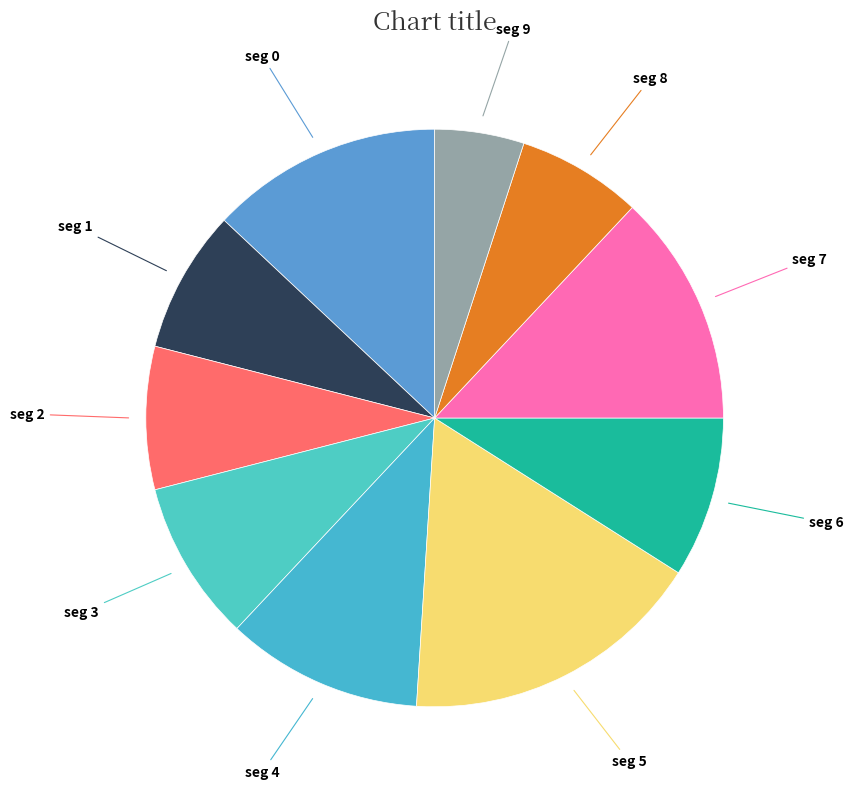

Does any single category account for the majority?

No